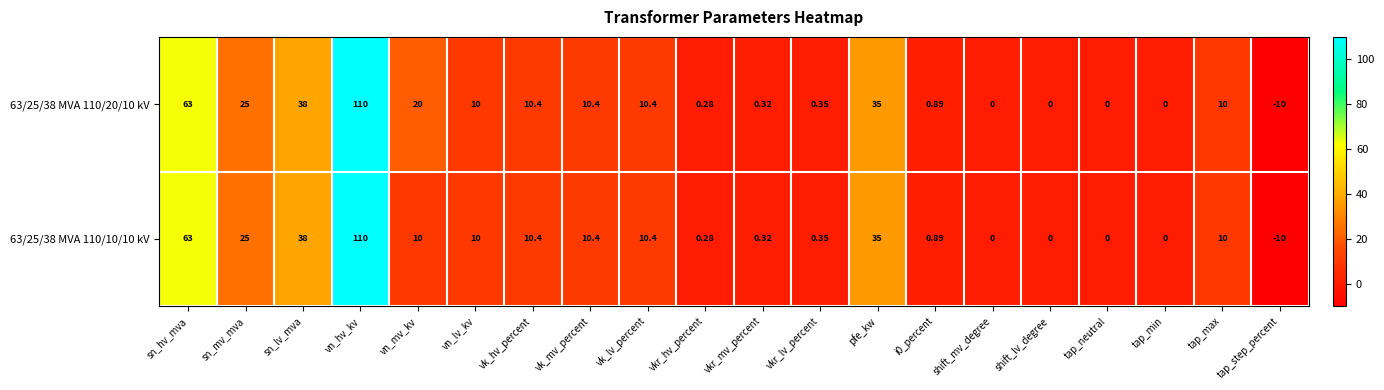

Which category has the lowest value in the 63/25/38 MVA 110/20/10 kV series?

tap_step_percent